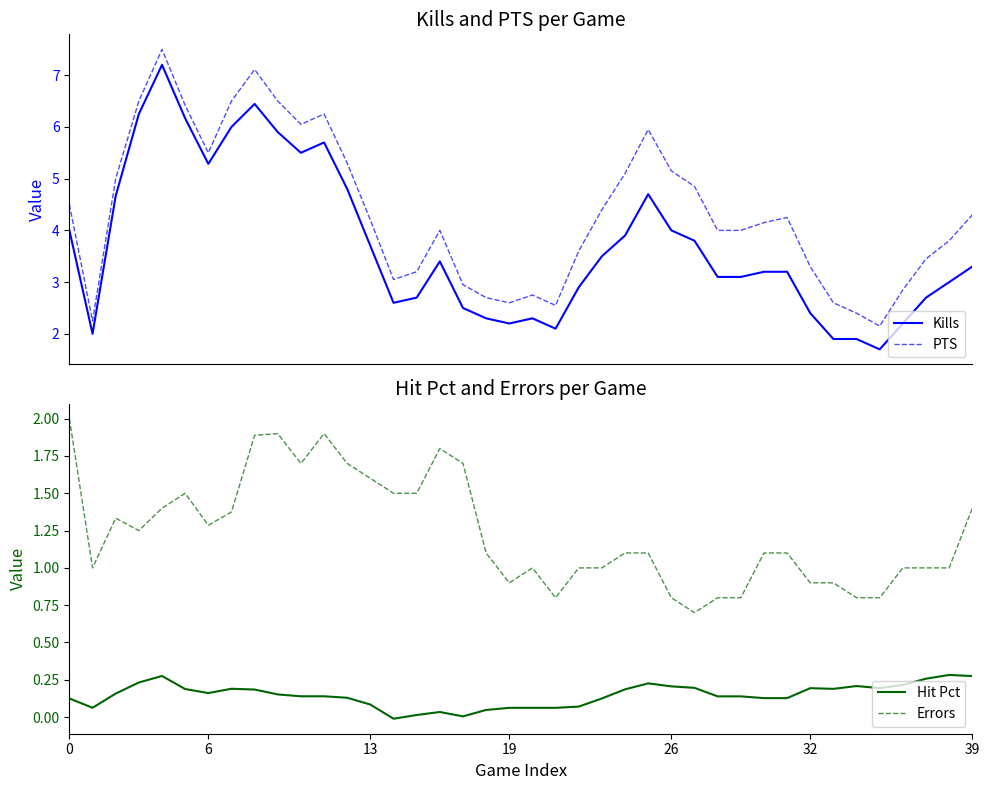

Which series has the largest total across all categories?

PTS